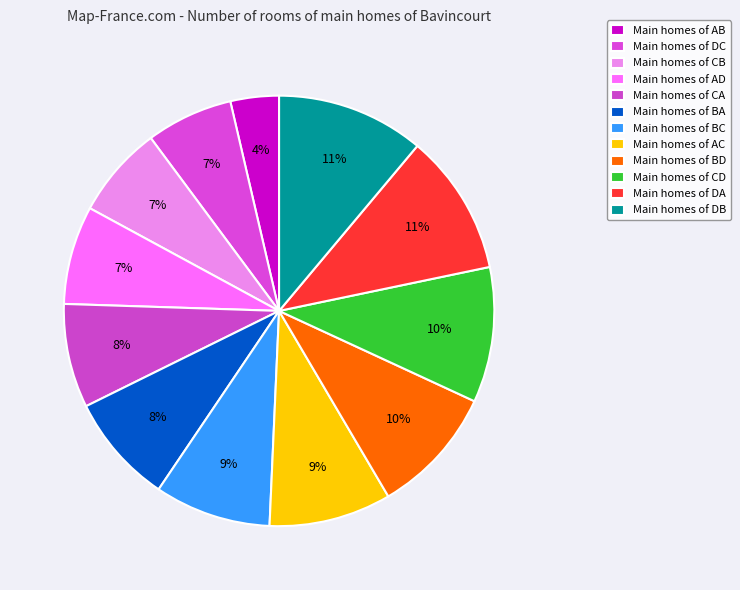

How many segments does this pie chart have?

12